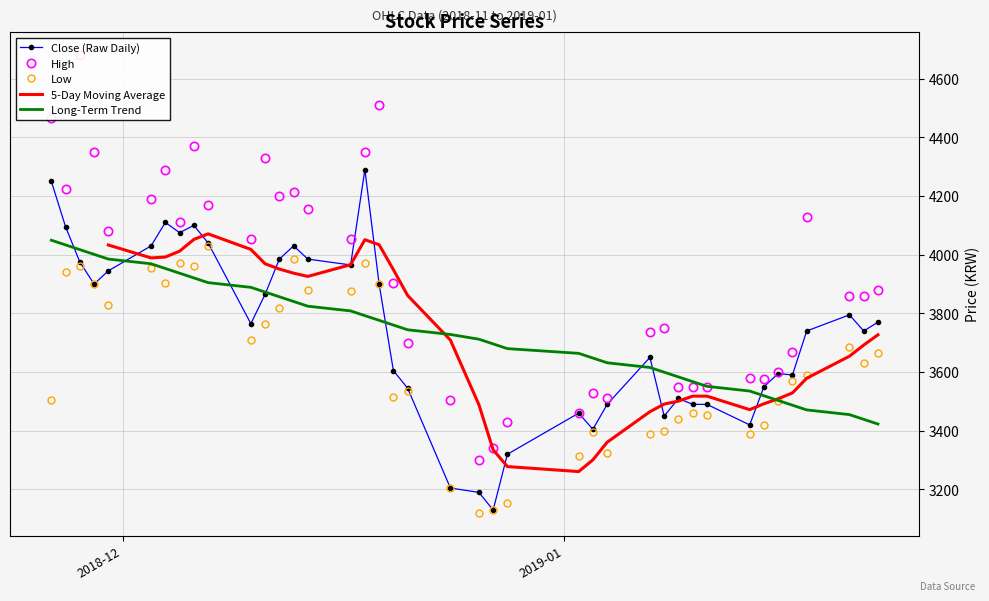

What is the minimum value for Close (Raw Daily)?

3130.0